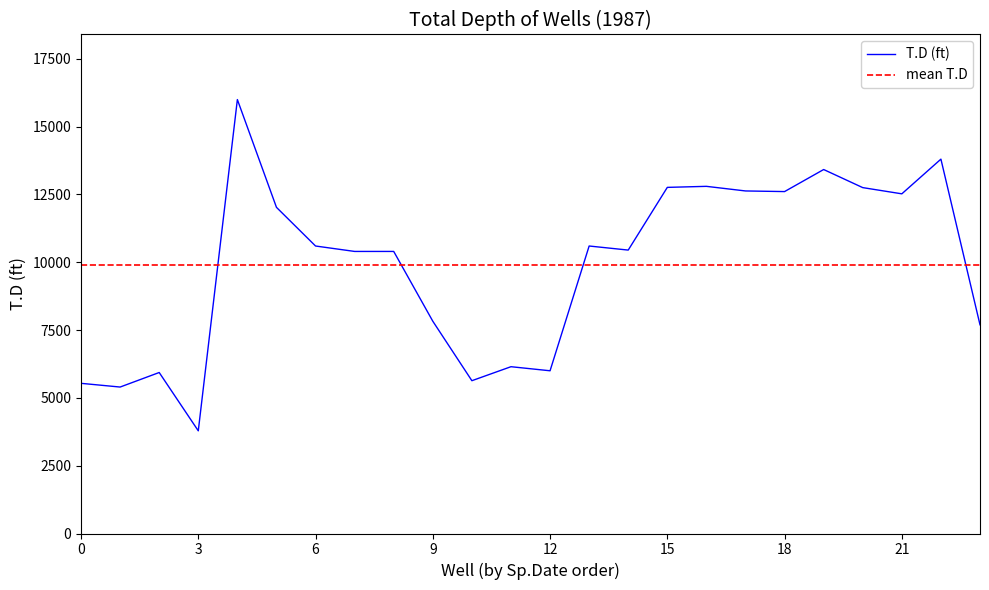

List the series in order of their peak value, highest first.

T.D (ft), mean T.D